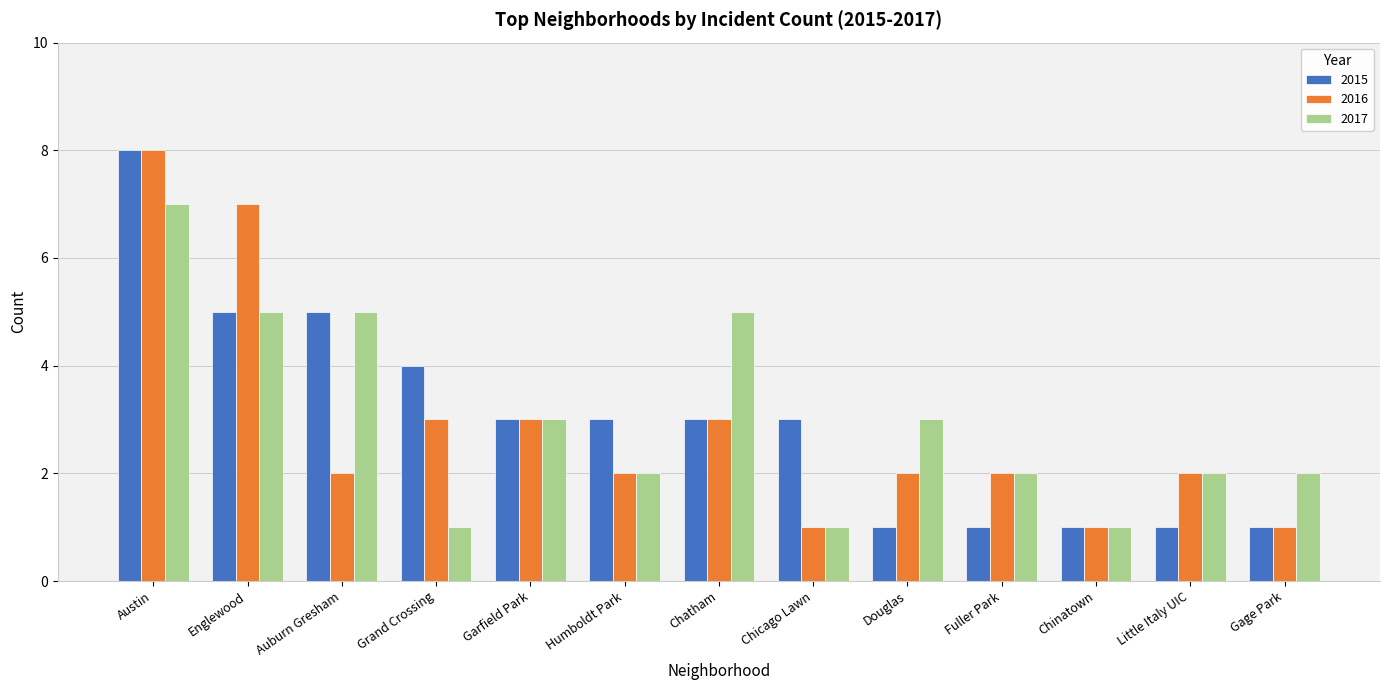

True or false: 2015 has a value of 4 at Garfield Park.

False